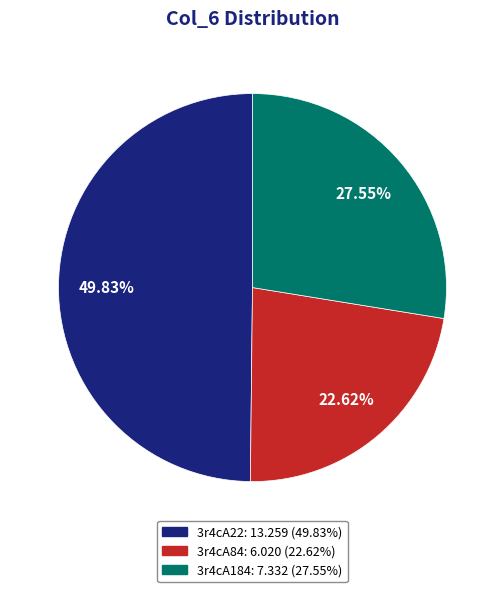

The 3r4cA84 slice represents 29% of the pie. True or false?

False